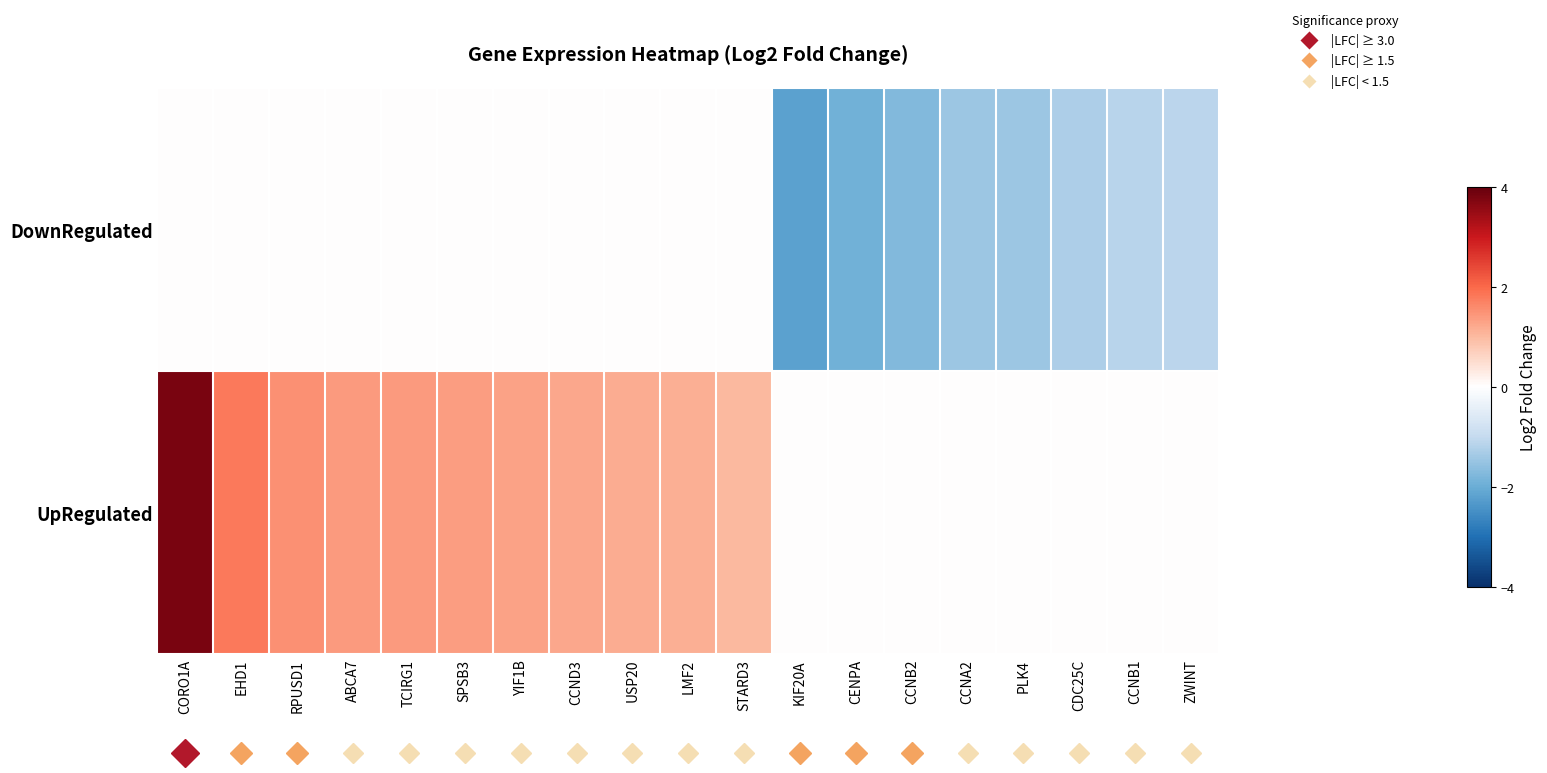

How many data points does each series have?

19